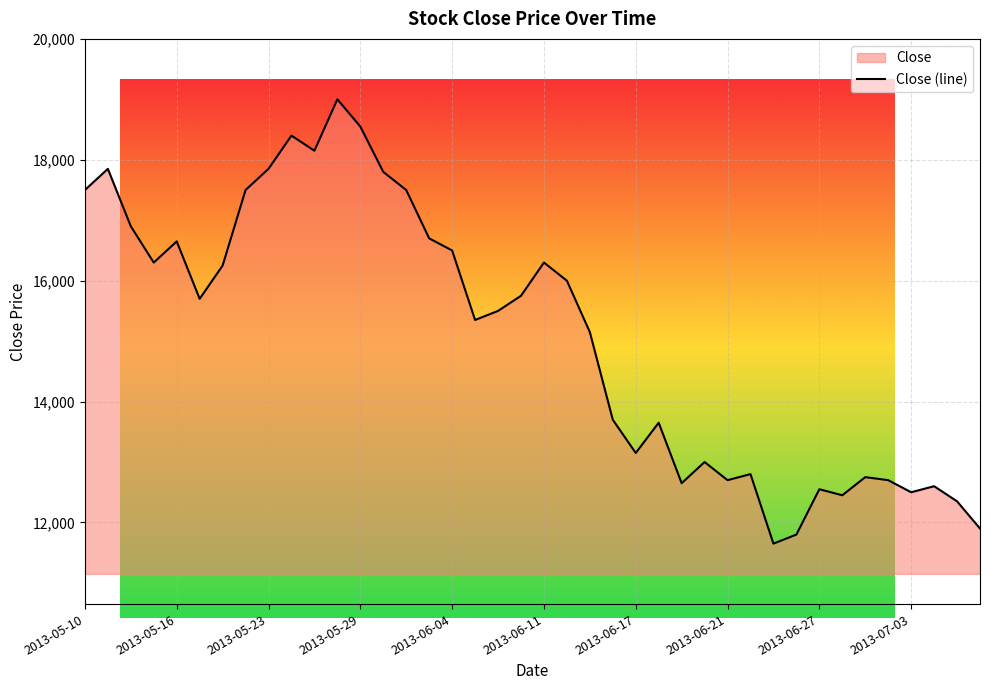

How many points are higher than both their immediate neighbors (excluding endpoints)?

11